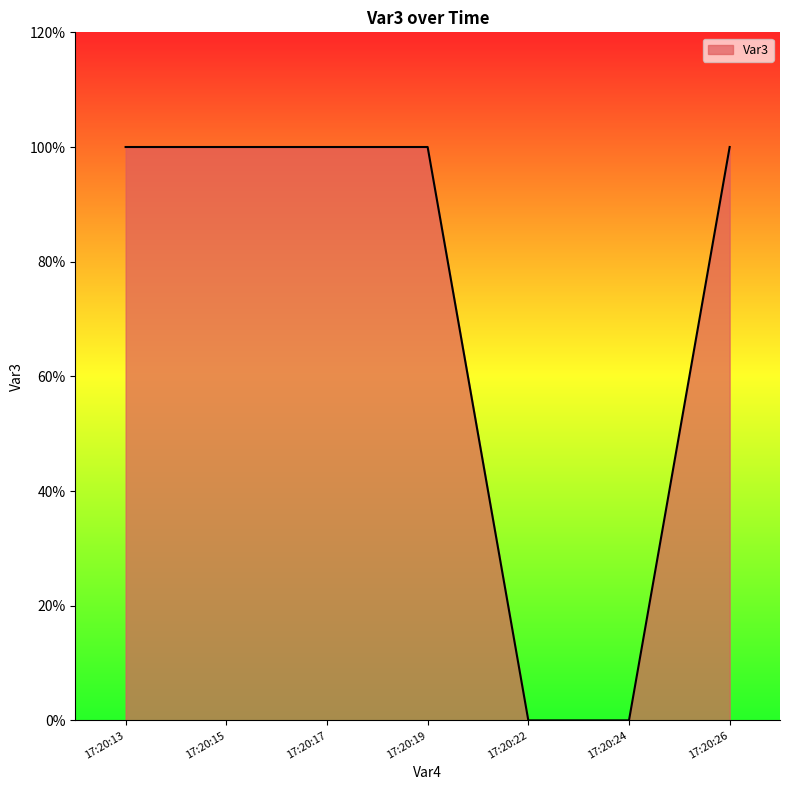

Reading left to right, what are all the values shown in this chart?

1	1	1	1	0	0	1